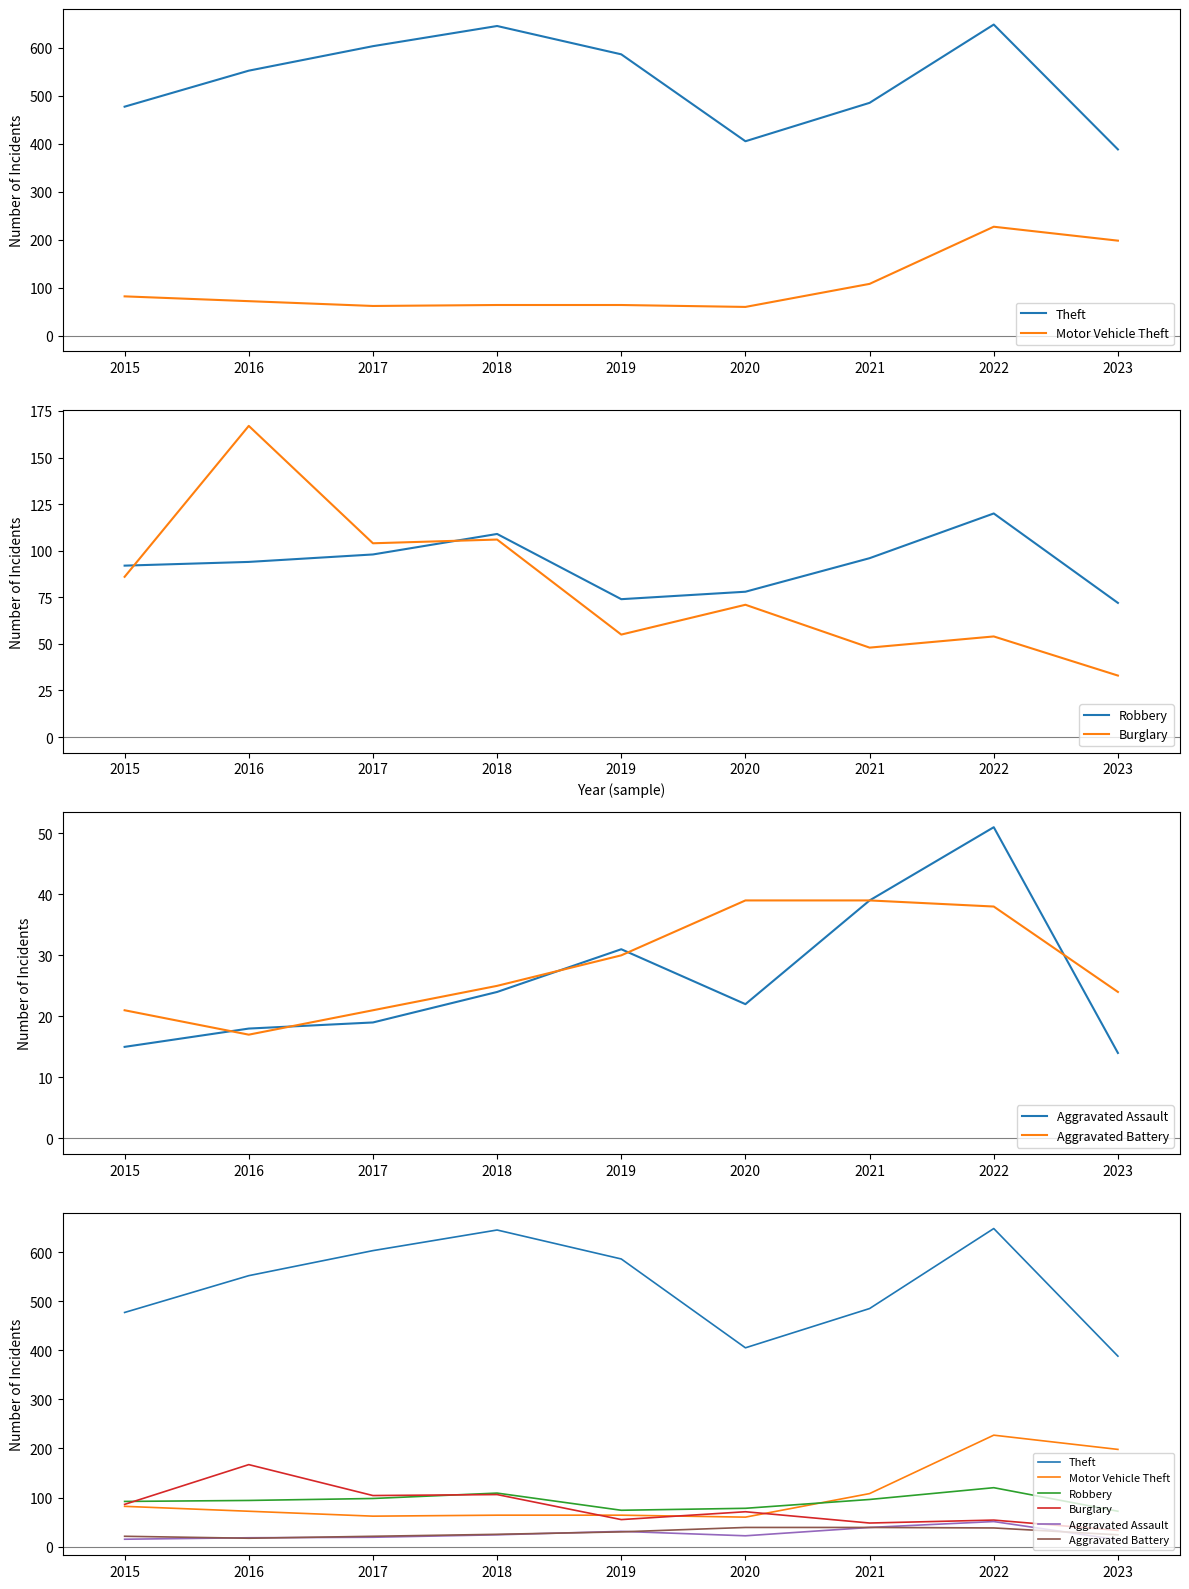

What is the sum of the Aggravated Assault values at 2015 and 2023?

29